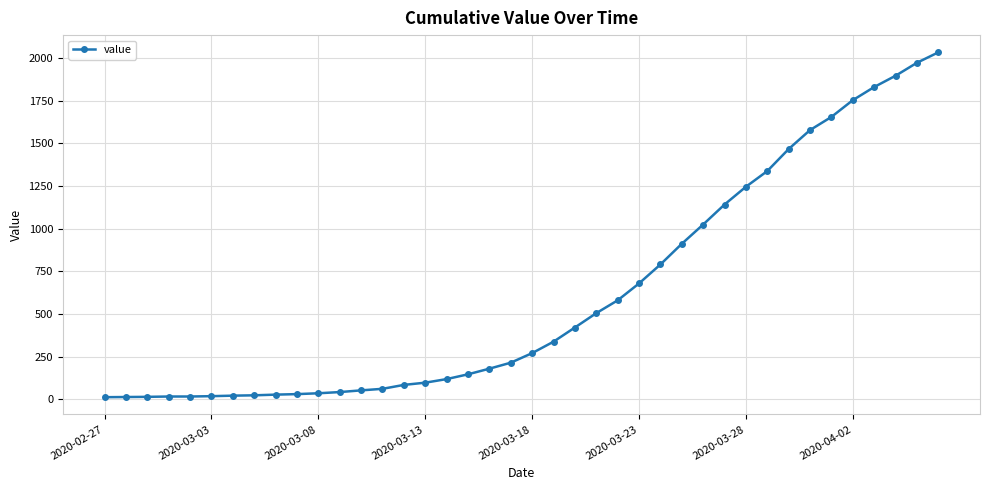

What is the average value?

616